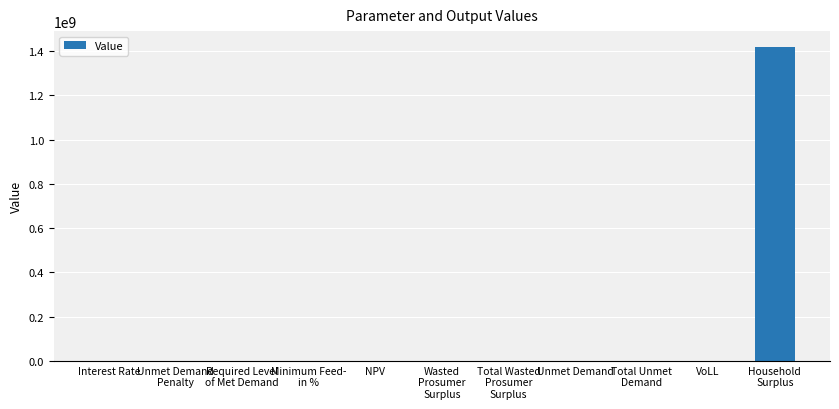

What is the greatest value displayed?

1419114248.5